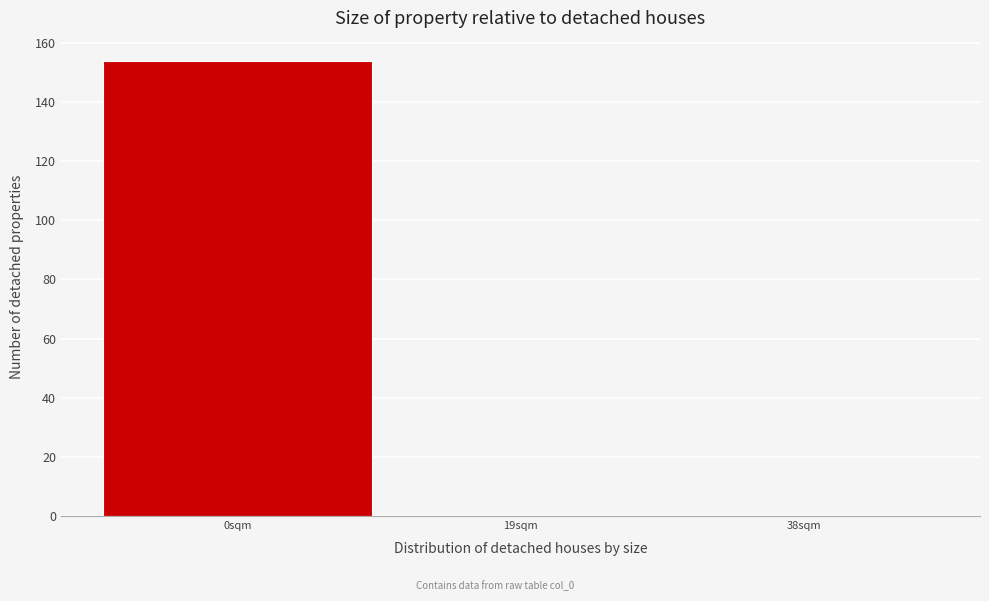

Reading left to right, list every bar in this chart as the range it spans on the x-axis followed by its height. Neither the bar edges nor the heights are printed on the chart, so give them approximately, as read against the axes.

-9.5 to 9.5: 154
9.5 to 28.5: 0
28.5 to 47.5: 0